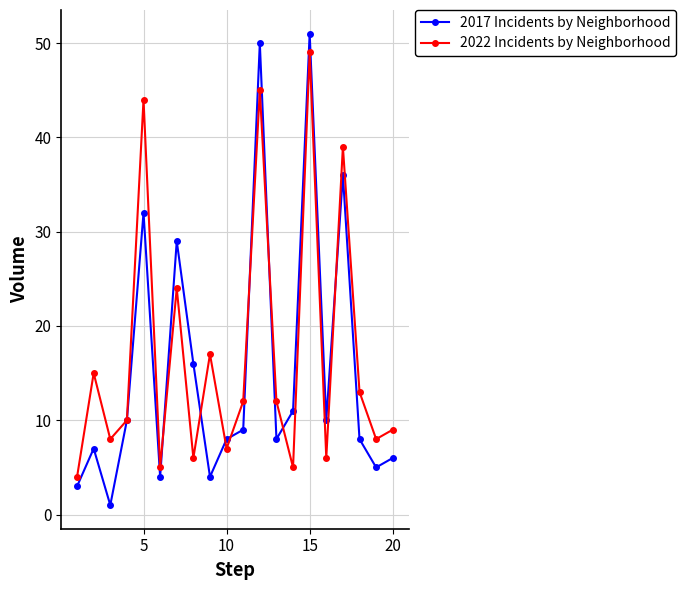

True or false: 2022 Incidents by Neighborhood has more than 1 points higher than both neighbors.

True